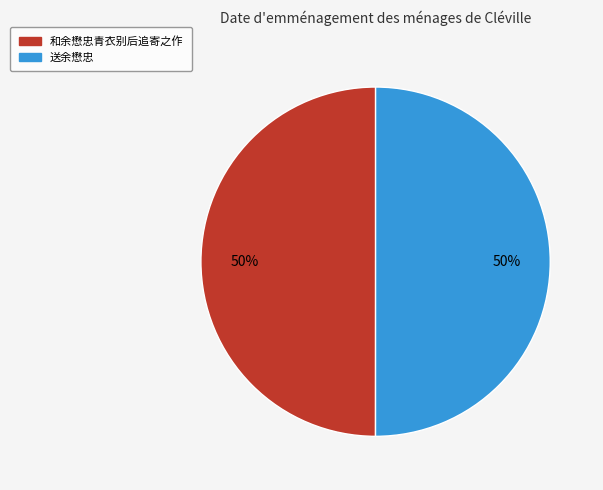

What percentage is the 送余懋忠 slice, to the nearest percent?

50%